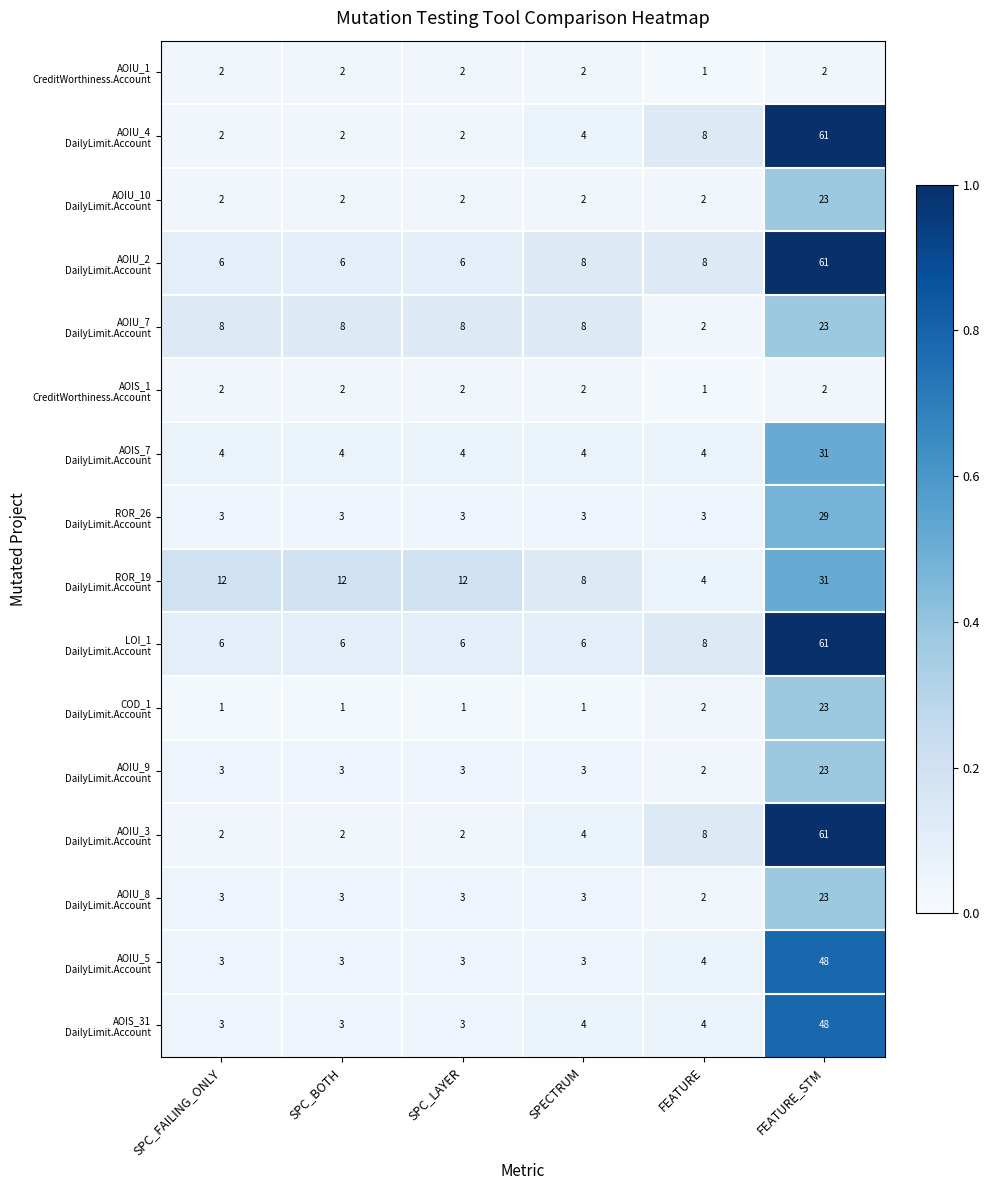

Which category has the highest value across all series?

FEATURE_STM